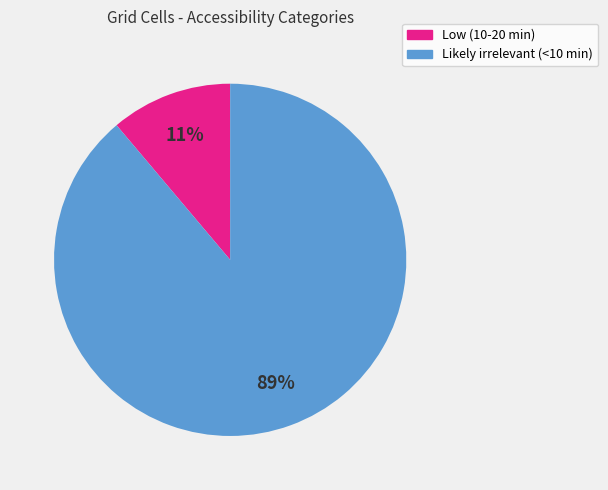

Is it true that Low (10-20 min) is 1% of the pie?

False